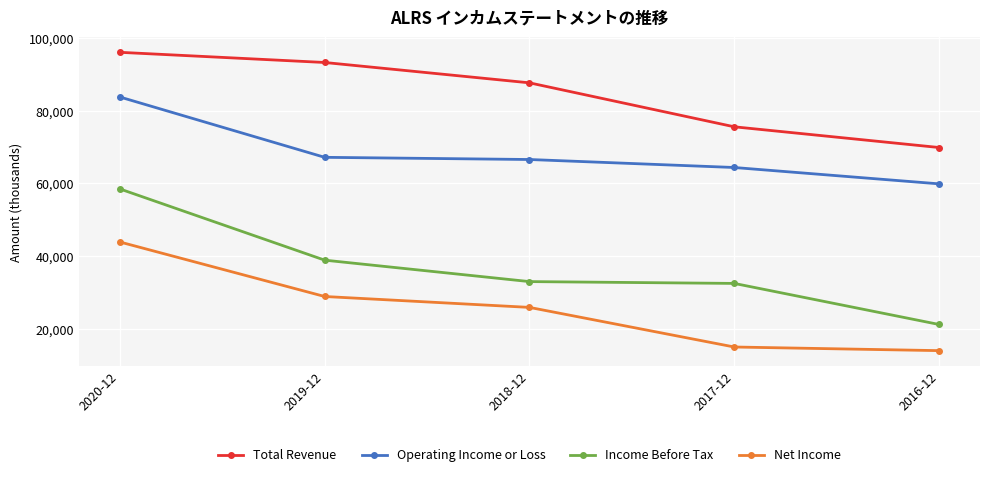

Reading left to right, what are all the values shown in this chart?

Total Revenue: 96100	93300	87700	75600	69900
Operating Income or Loss: 83800	67200	66600	64400	59900
Income Before Tax: 58500	38900	33000	32500	21200
Net Income: 43900	28900	25900	15000	14000